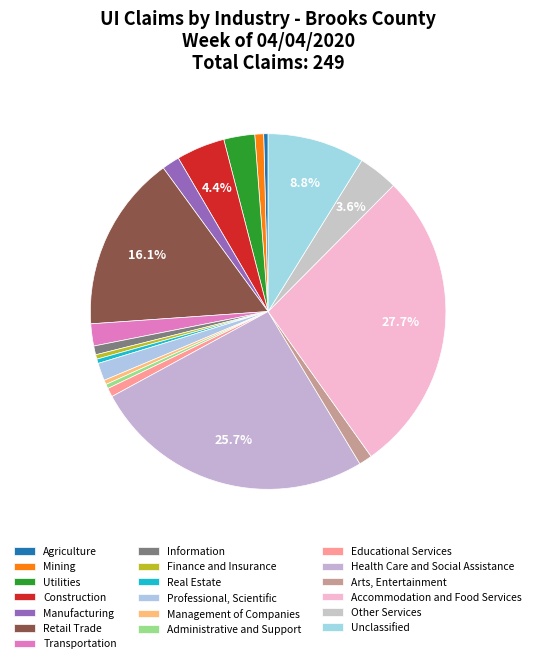

Does any single category account for the majority?

No